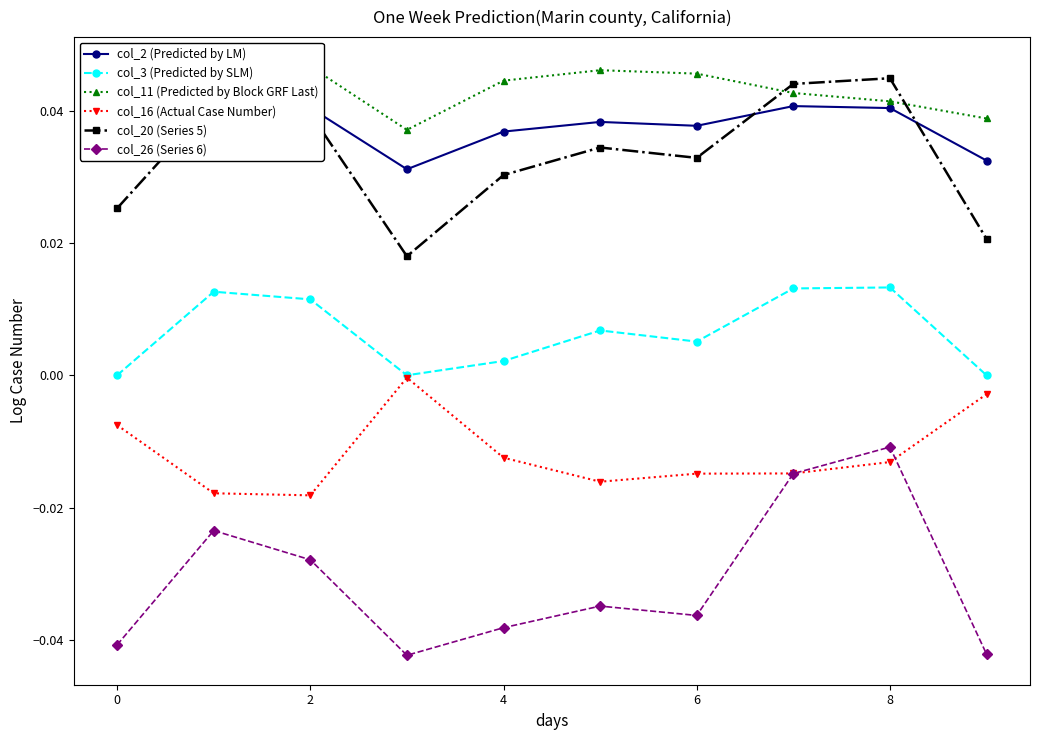

Rank the series at 7 from highest to lowest value.

col_20 (Series 5), col_11 (Predicted by Block GRF Last), col_2 (Predicted by LM), col_3 (Predicted by SLM), col_16 (Actual Case Number), col_26 (Series 6)